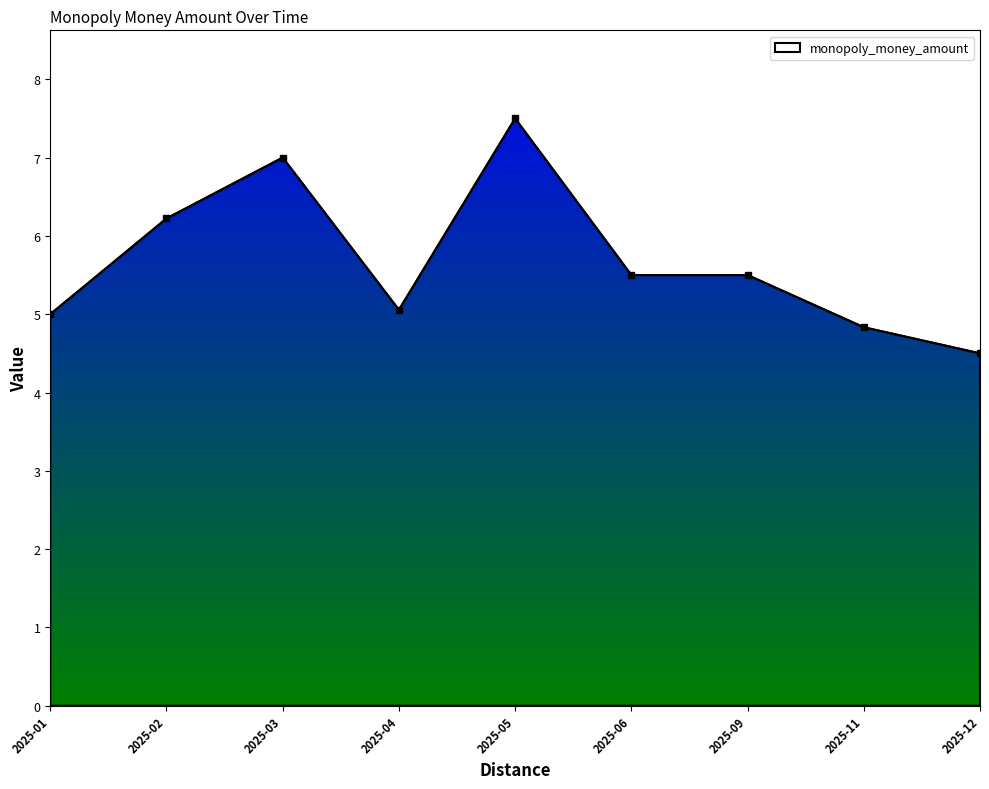

What is the difference between the second highest and minimum values?

2.5